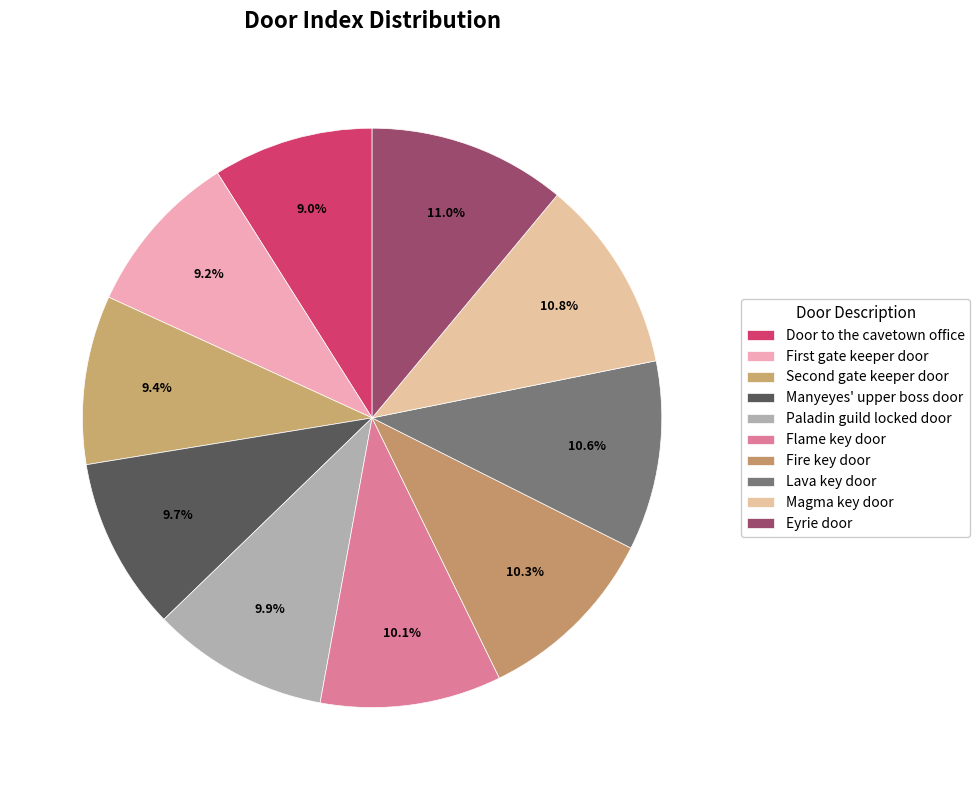

Does any single category account for the majority?

No